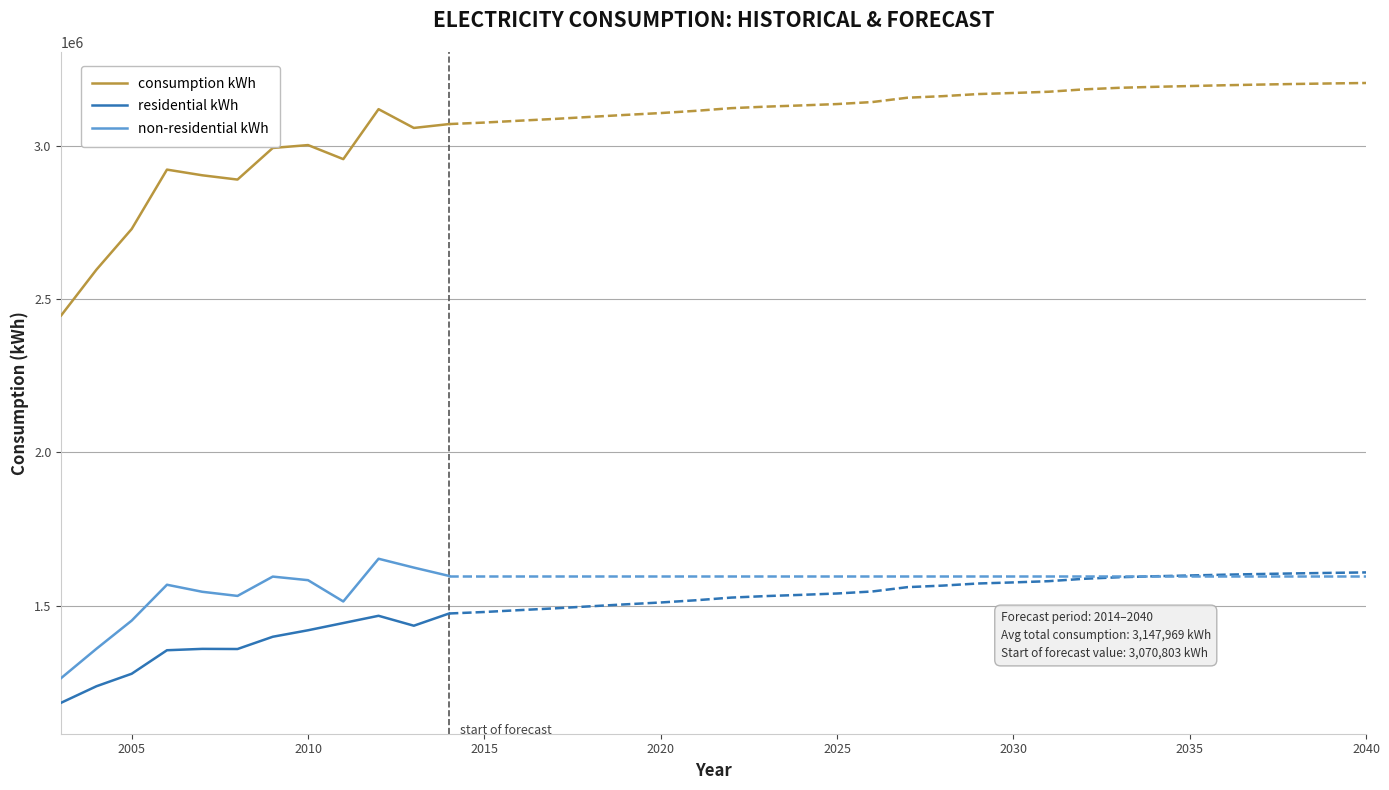

What is the approximate value of consumption kWh at 2005, to the nearest 10?

2728560